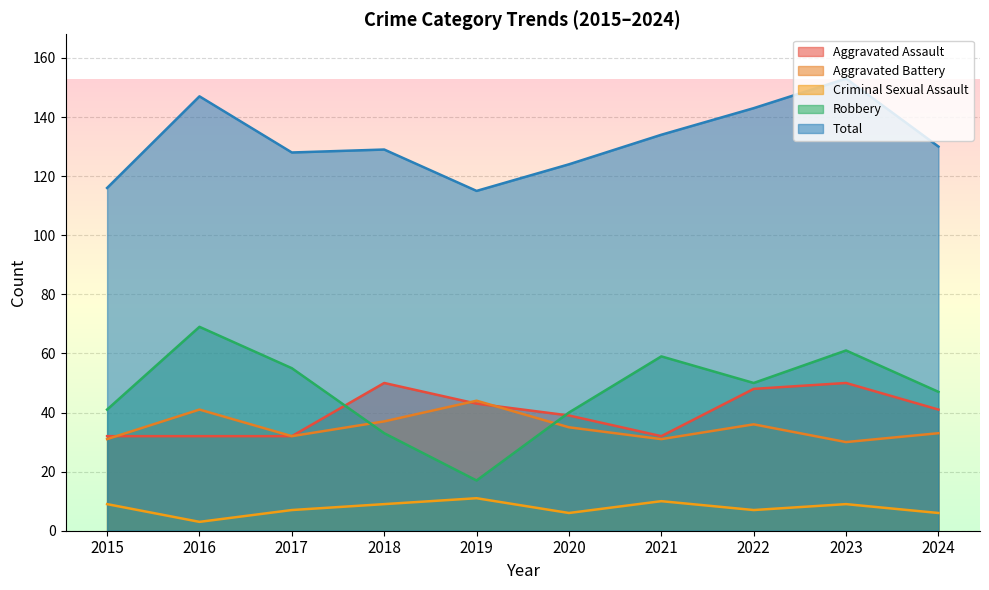

Reading left to right, what are all the values shown in this chart?

Aggravated Assault: 32	32	32	50	43	39	32	48	50	41
Aggravated Battery: 31	41	32	37	44	35	31	36	30	33
Criminal Sexual Assault: 9	3	7	9	11	6	10	7	9	6
Robbery: 41	69	55	33	17	40	59	50	61	47
Total: 116	147	128	129	115	124	134	143	153	130